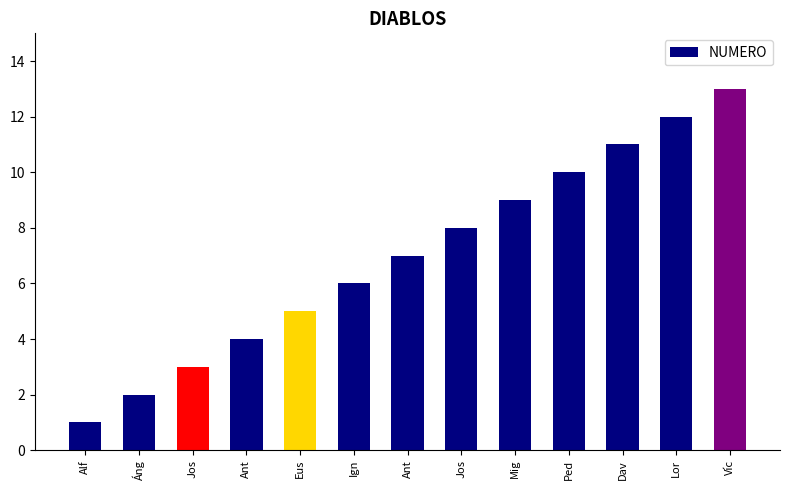

What is the difference between the maximum and minimum values?

12